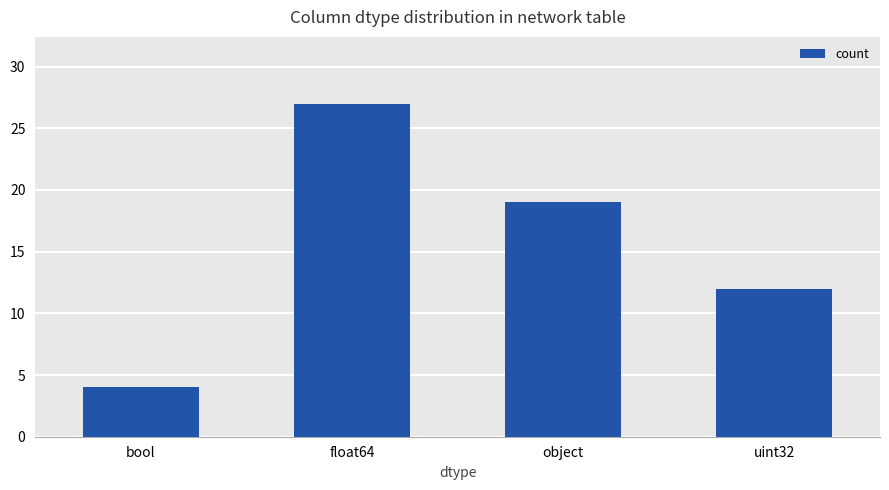

What is the sum of all values?

62